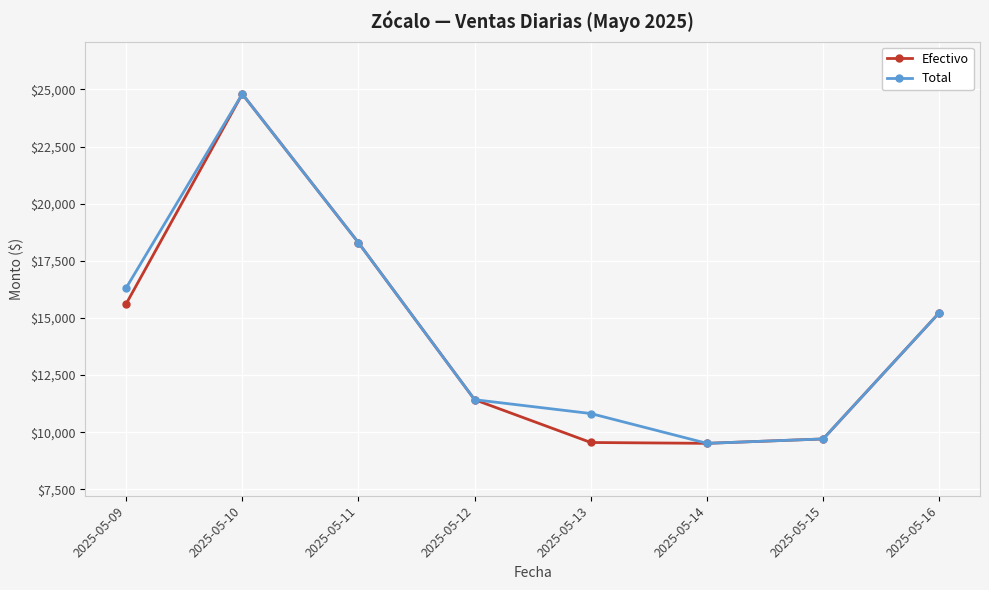

How many data points in Efectivo are less than 15231?

4